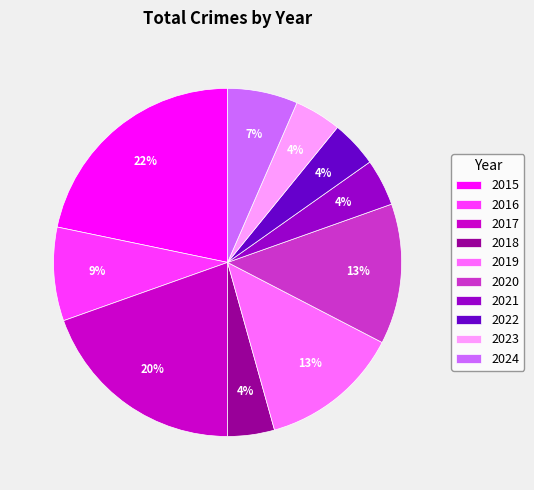

How many slices are in this pie chart?

10